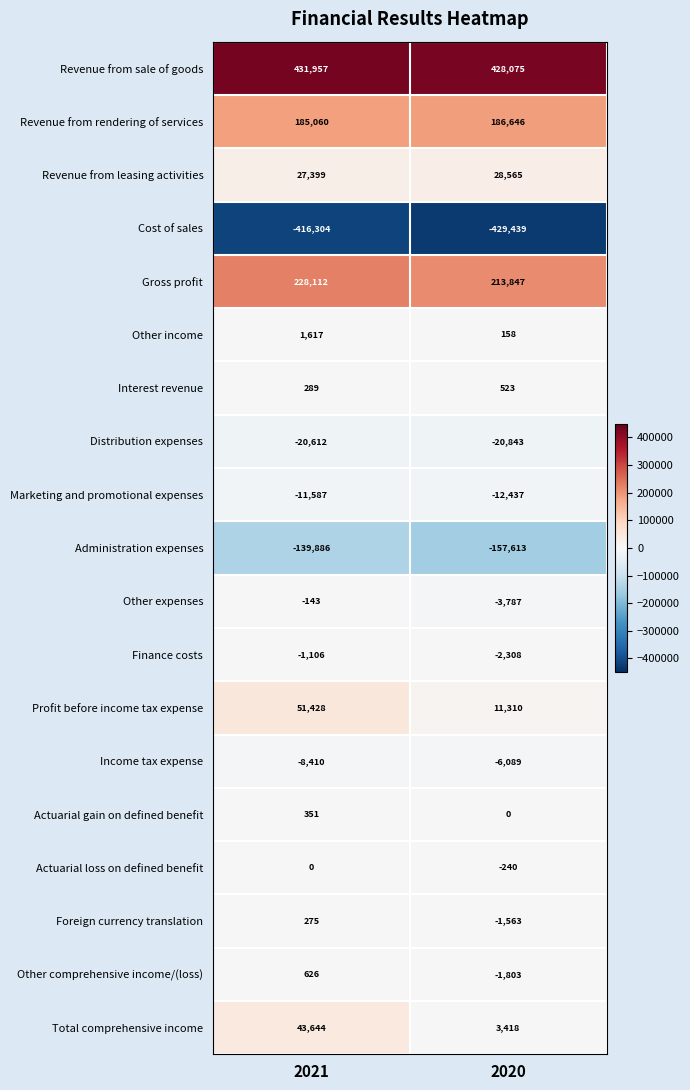

At which category is the sum across all series the highest?

2021